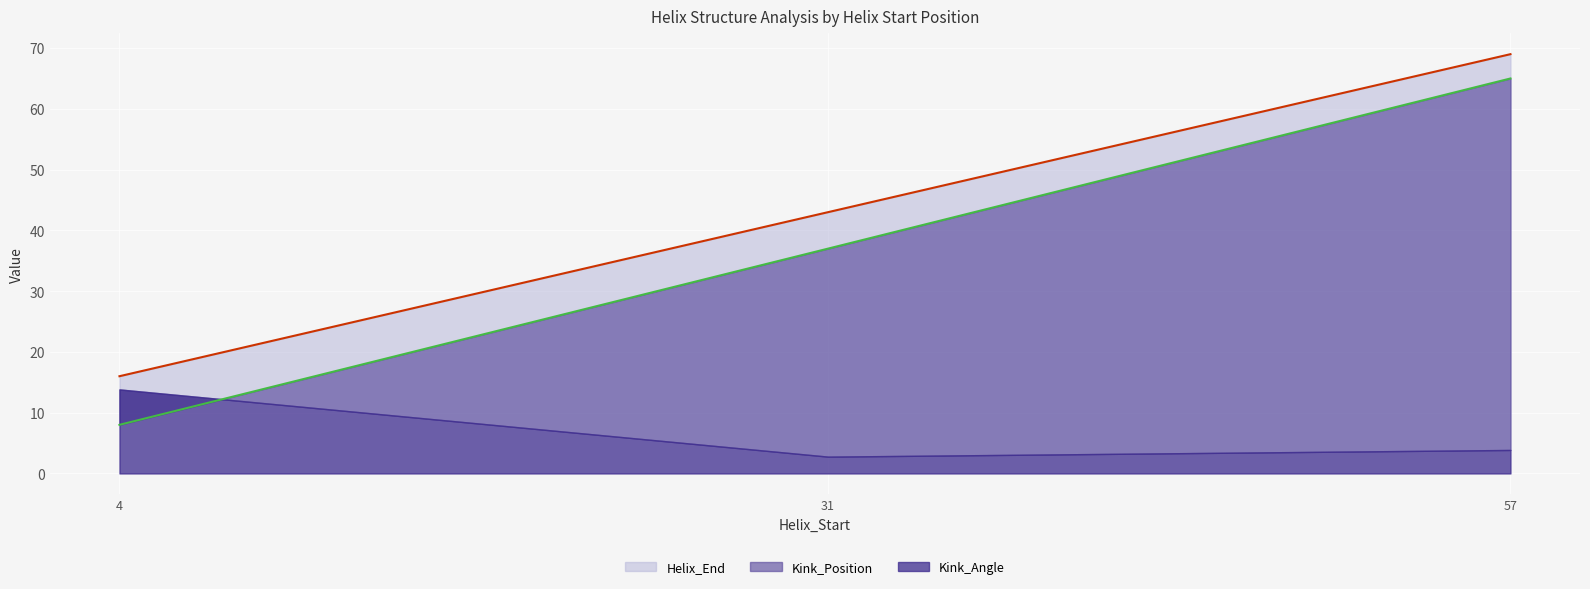

Which series changed the most between 4 and 31?

Kink_Position